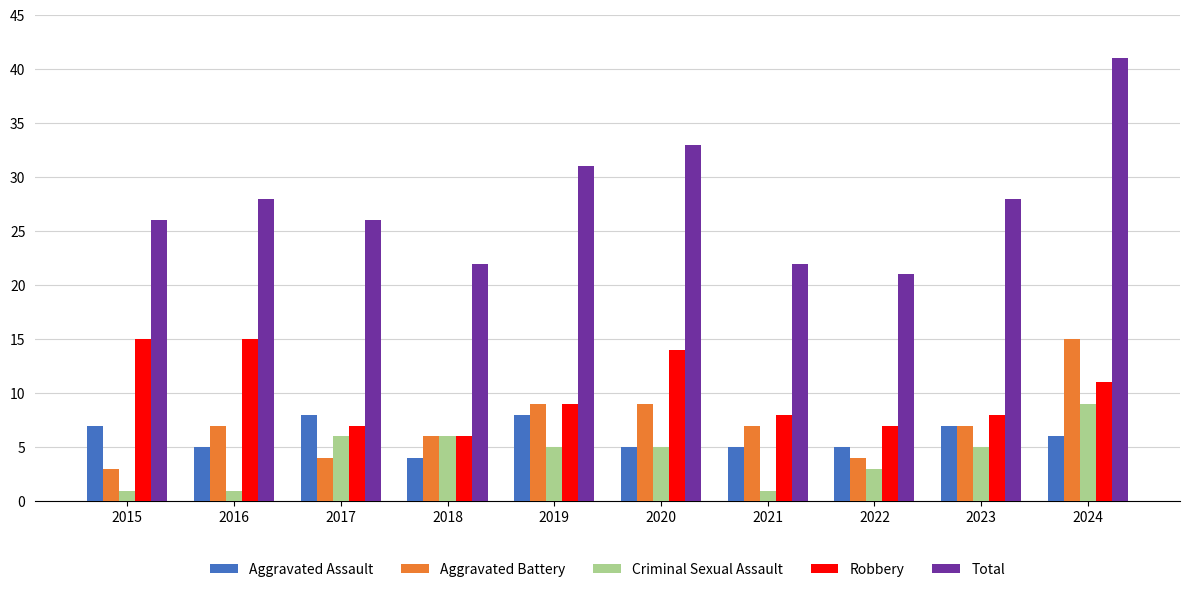

What value does the Aggravated Assault series have at 2016?

5